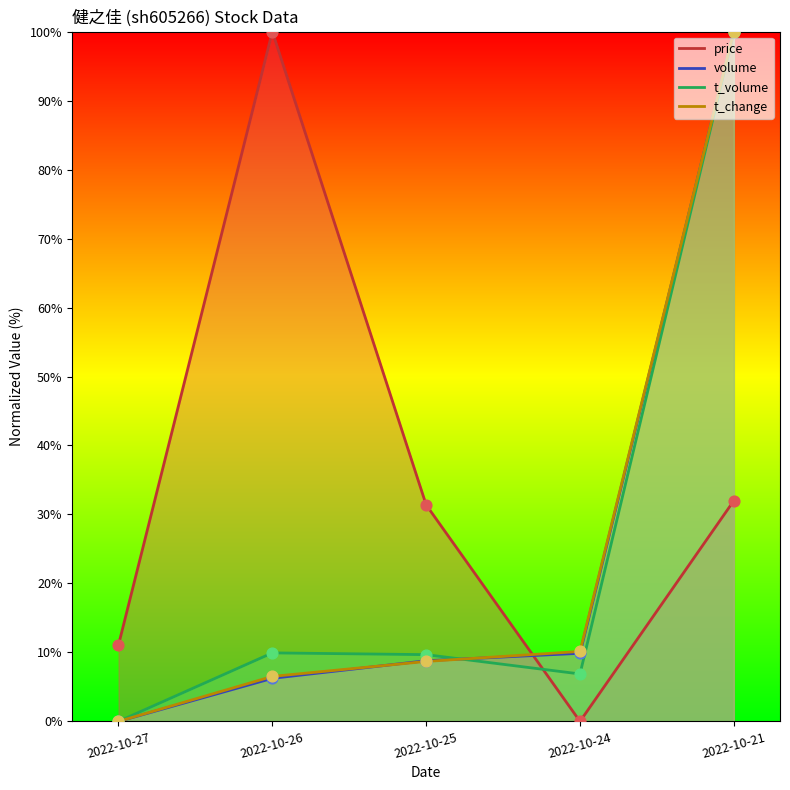

What are all the series names shown in the legend?

price, volume, t_volume, t_change